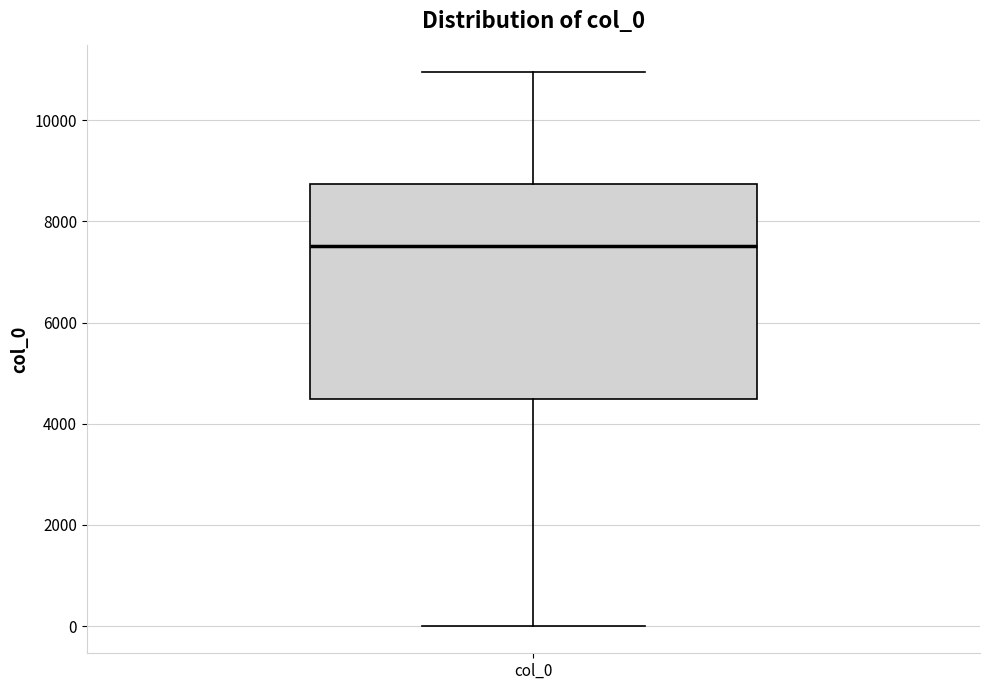

Where does the upper whisker of the box for col_0 end on the y-axis? The values are not printed on the chart, so give them approximately, as read against the axis.

11000